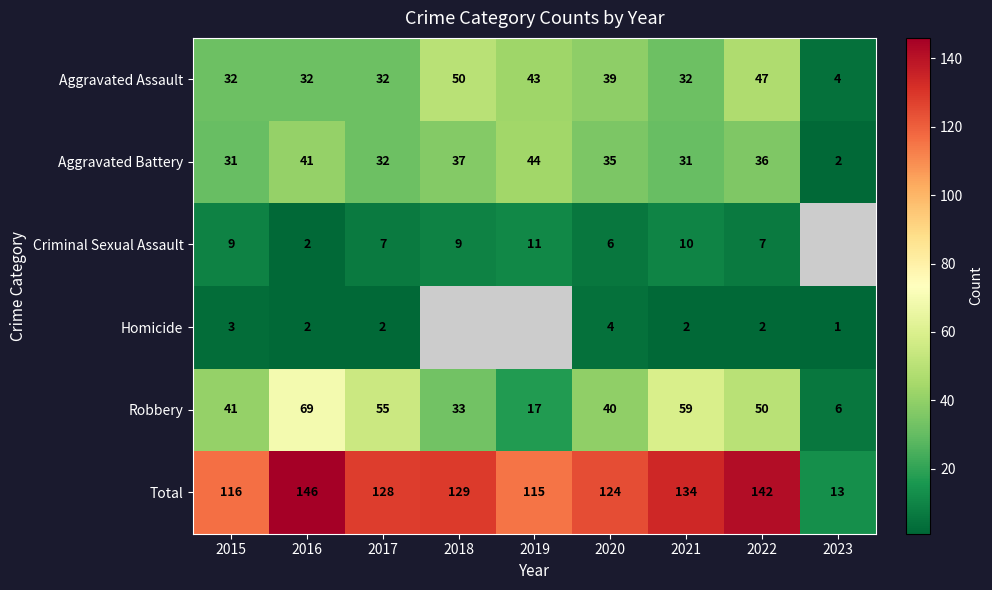

How many series are shown in this chart?

6